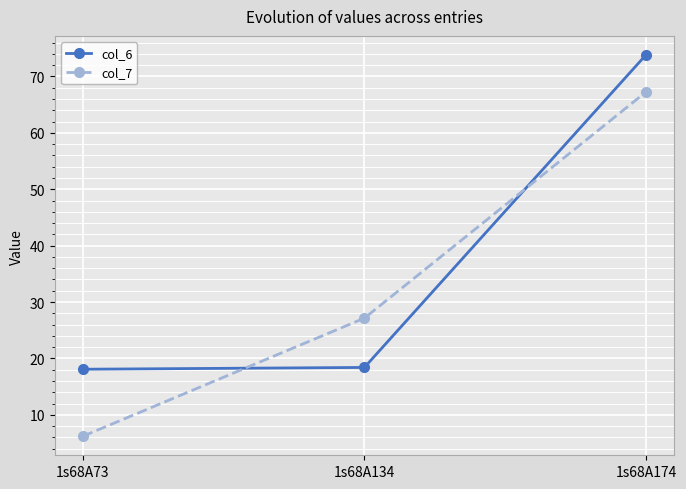

Which series has the largest range (max minus min)?

col_7